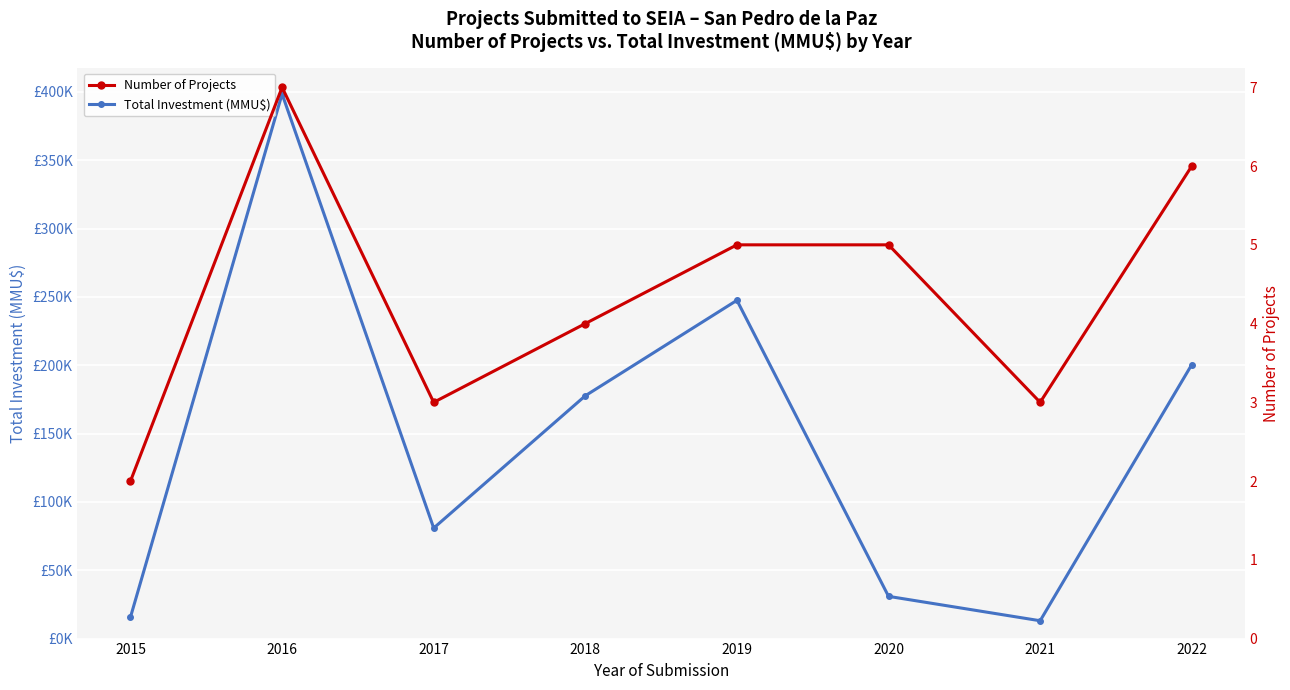

What are all the series names shown in the legend?

Total Investment (MMU$), Number of Projects